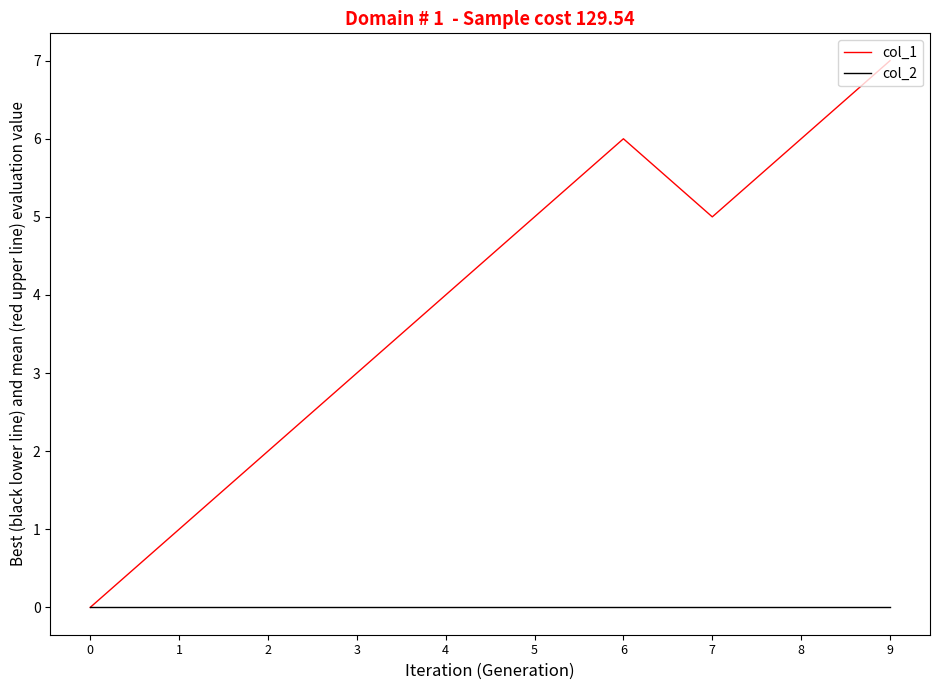

Does the chart have visible grid lines?

No